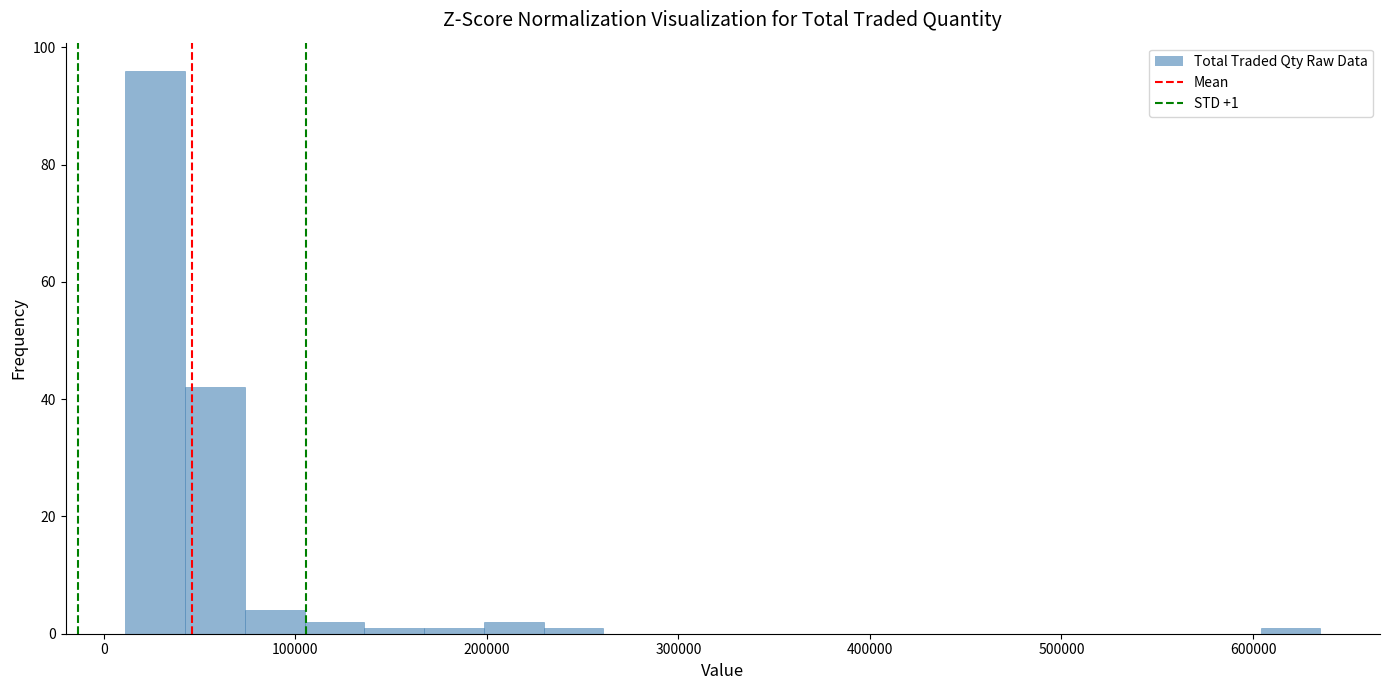

Read against the x-axis, roughly where is the centre of the tallest bar?

30000